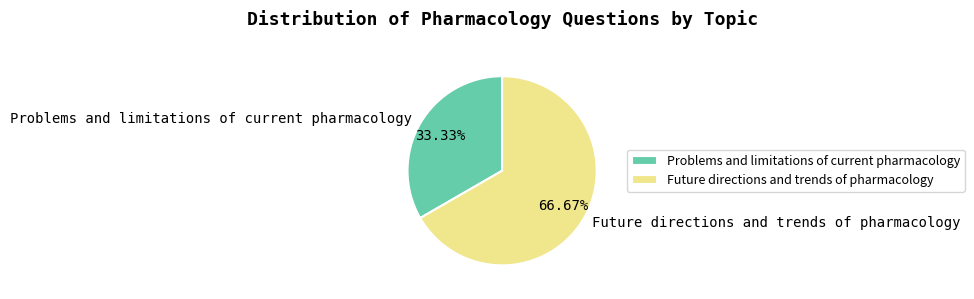

What is the smallest slice in the pie chart?

Problems and limitations of current pharmacology